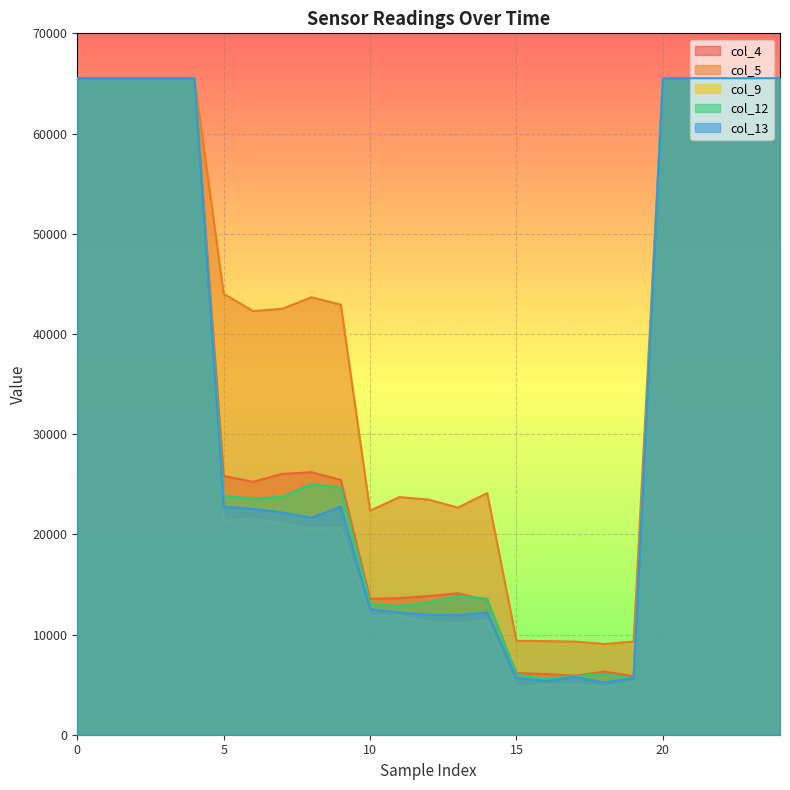

What is the spread (max minus min) of values at 17?

4293